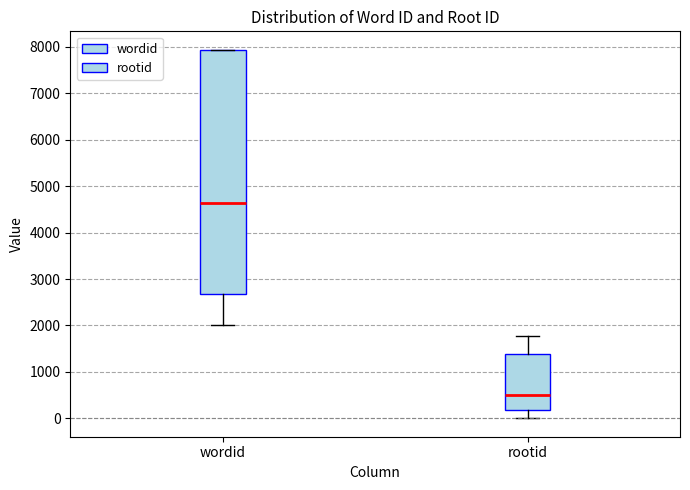

Reading left to right, read every box against the y-axis: the position of its median line, the range the box covers, and the ends of its whiskers. The values are not printed on the chart, so give them approximately, as read against the axis.

wordid: median 4600, box 2700 to 7900, whiskers 2000 to 7900
rootid: median 500, box 200 to 1400, whiskers 0 to 1800